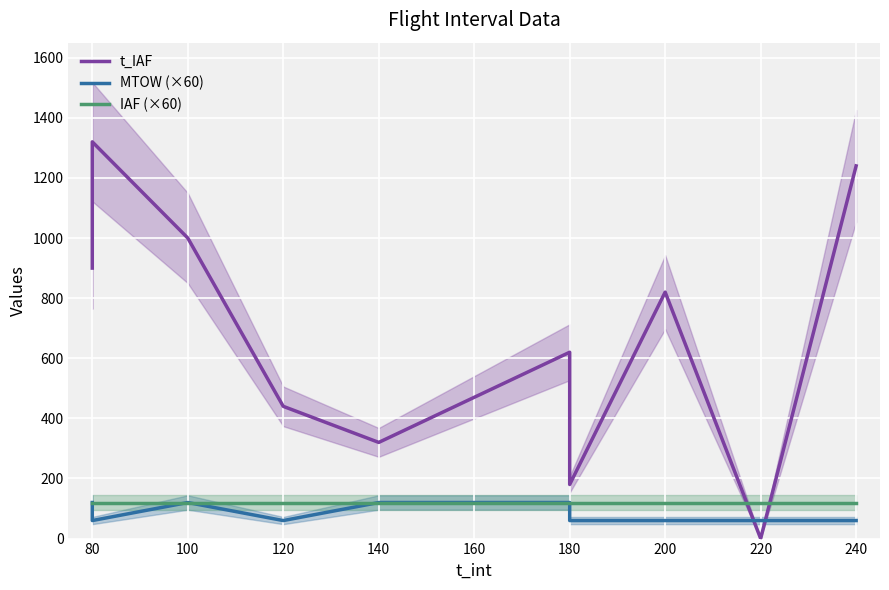

What is the maximum value shown in the chart?

1320